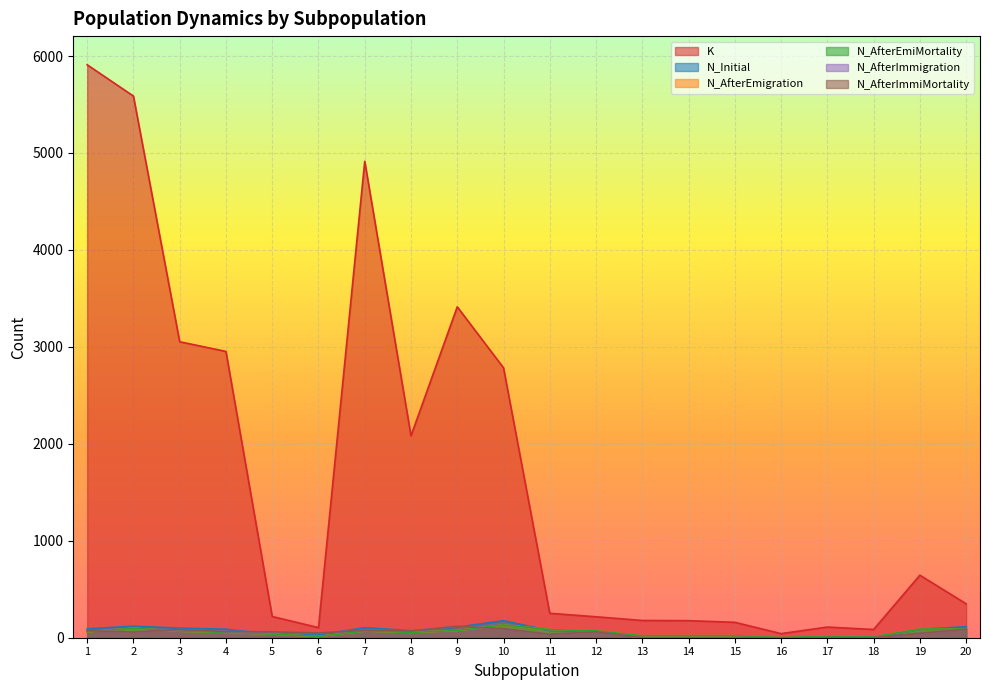

Is it true that N_AfterEmiMortality equals 2 at 16?

True